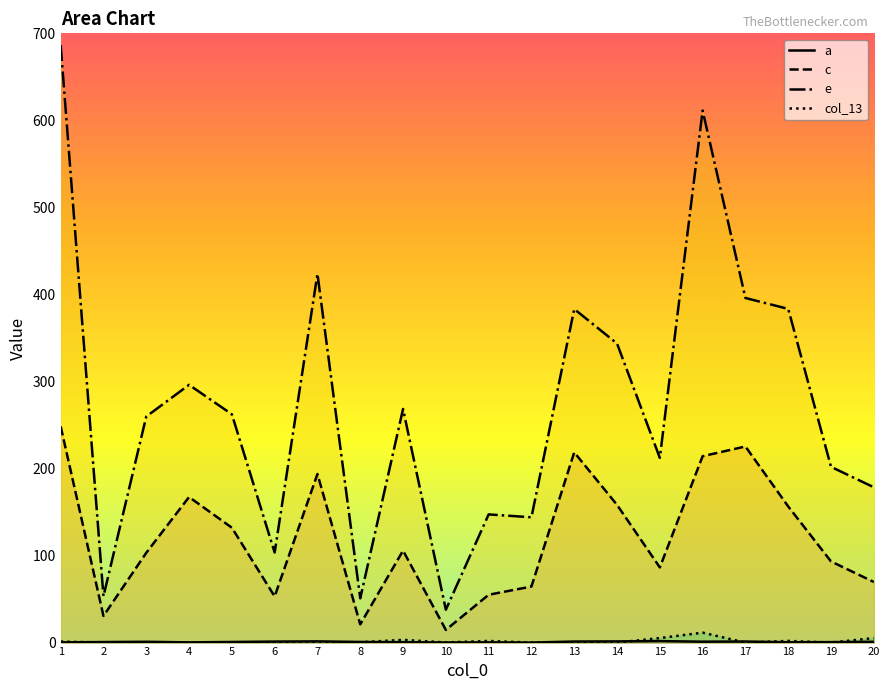

True or false: a has more than 1 points higher than both neighbors.

True